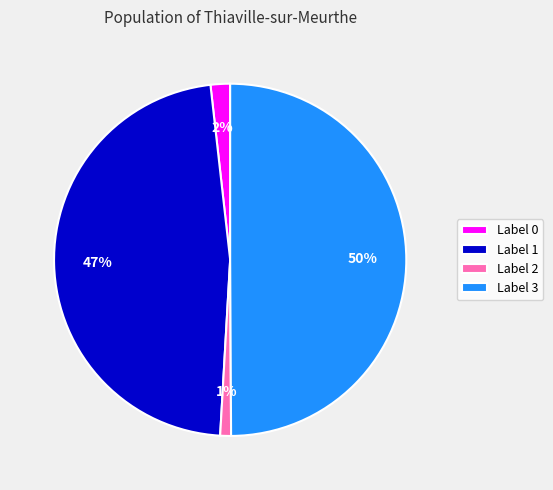

Is it true that Label 3 is 50% of the pie?

True